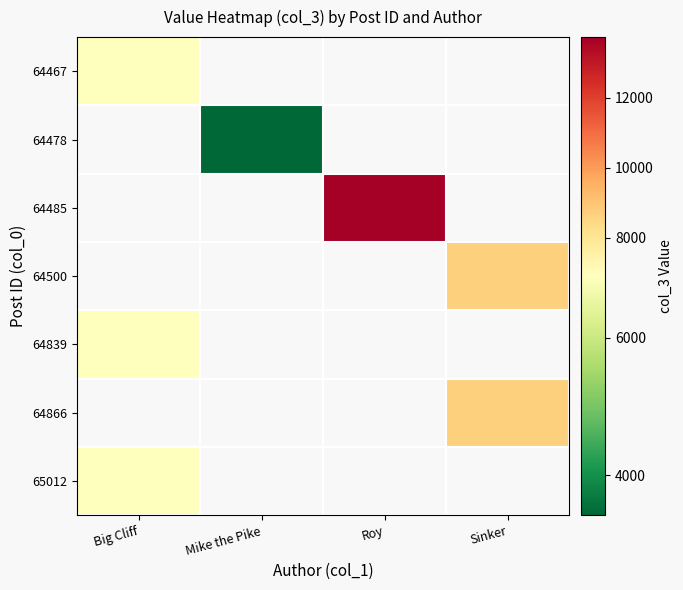

Between Mike the Pike and Roy, which is larger?

Roy